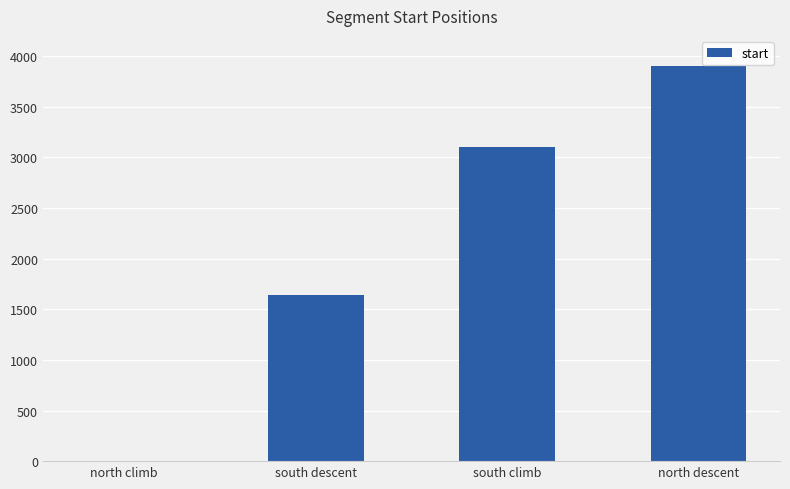

Reading right to left, what are all the values shown in this chart?

3900	3100	1645	0